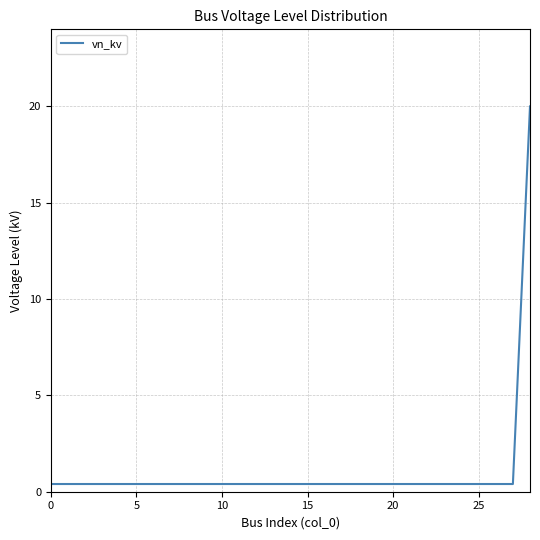

What is the greatest value displayed?

20.0